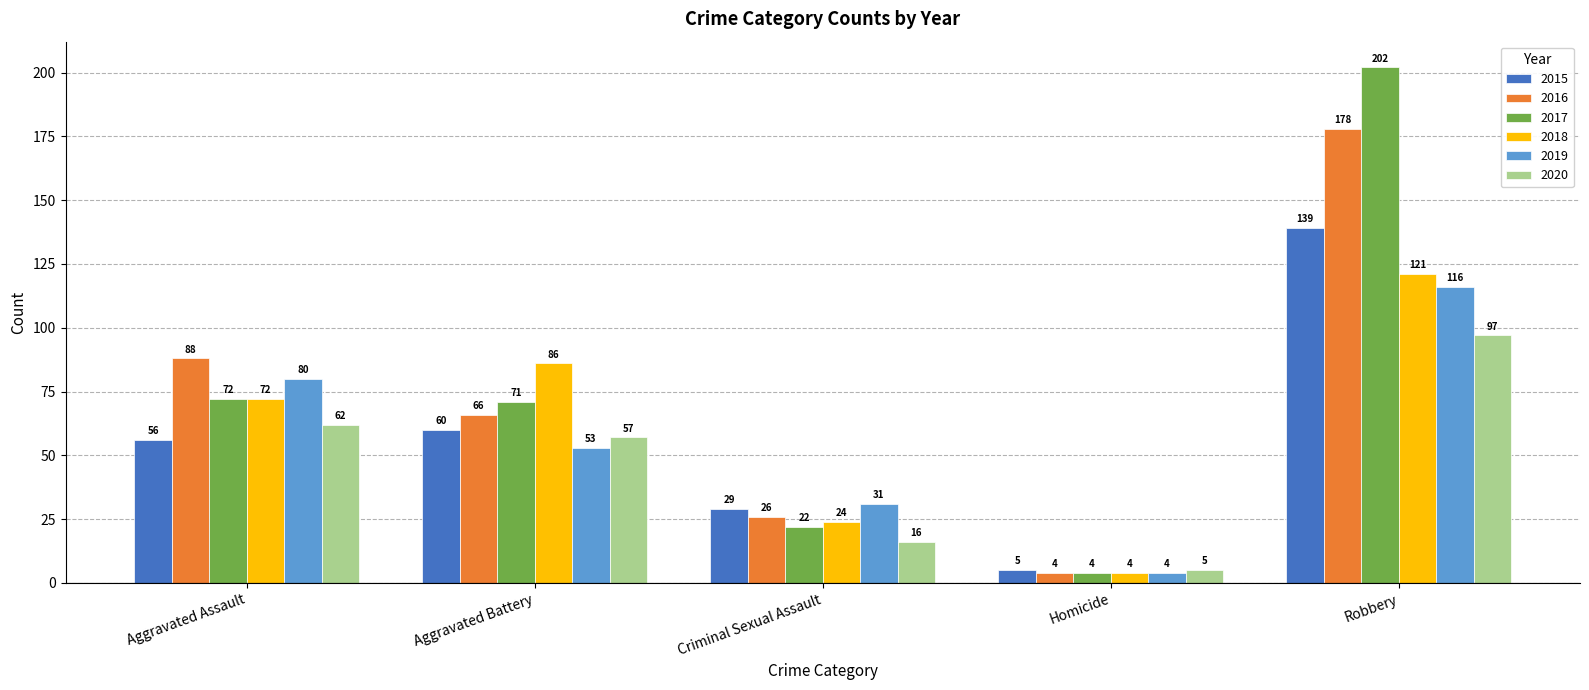

True or false: 2020 has a value of 97 at Robbery.

True